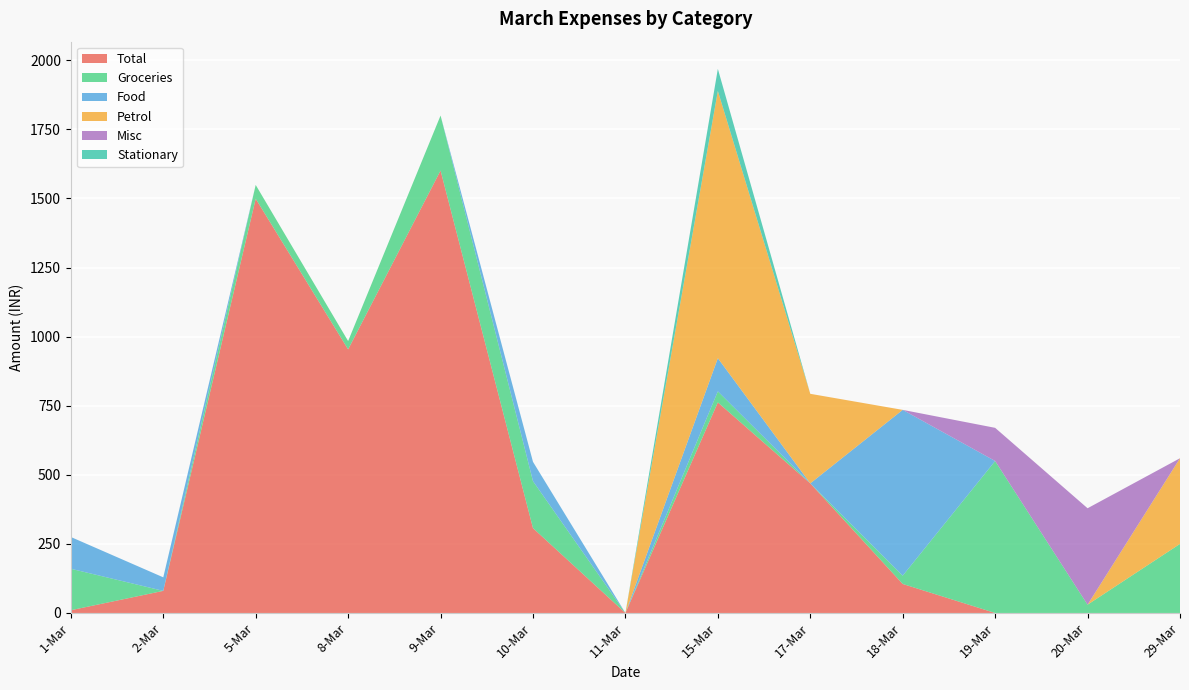

Reading left to right, what are all the values shown in this chart?

Total: 1-Mar=10.0	2-Mar=80.0	5-Mar=1499.0	8-Mar=954.0	9-Mar=1601.1	10-Mar=307.0	11-Mar=0.0	15-Mar=762.0	17-Mar=469.0	18-Mar=105.0	19-Mar=0.0	20-Mar=0.0	29-Mar=0.0
Groceries: 1-Mar=150.0	2-Mar=0.0	5-Mar=50.0	8-Mar=30.0	9-Mar=199.0	10-Mar=170.0	11-Mar=0.0	15-Mar=40.0	17-Mar=0.0	18-Mar=30.0	19-Mar=550.0	20-Mar=30.0	29-Mar=250.0
Food: 1-Mar=115.0	2-Mar=49.0	5-Mar=0.0	8-Mar=0.0	9-Mar=0.0	10-Mar=70.0	11-Mar=0.0	15-Mar=120.0	17-Mar=0.0	18-Mar=600.0	19-Mar=0.0	20-Mar=0.0	29-Mar=0.0
Petrol: 1-Mar=0.0	2-Mar=0.0	5-Mar=0.0	8-Mar=0.0	9-Mar=0.0	10-Mar=0.0	11-Mar=0.0	15-Mar=967.0	17-Mar=324.1	18-Mar=0.0	19-Mar=0.0	20-Mar=0.0	29-Mar=310.0
Misc: 1-Mar=0.0	2-Mar=0.0	5-Mar=0.0	8-Mar=0.0	9-Mar=0.0	10-Mar=0.0	11-Mar=0.0	15-Mar=0.0	17-Mar=0.0	18-Mar=0.0	19-Mar=120.0	20-Mar=349.0	29-Mar=0.0
Stationary: 1-Mar=0.0	2-Mar=0.0	5-Mar=0.0	8-Mar=0.0	9-Mar=0.0	10-Mar=0.0	11-Mar=0.0	15-Mar=80.0	17-Mar=0.0	18-Mar=0.0	19-Mar=0.0	20-Mar=0.0	29-Mar=0.0